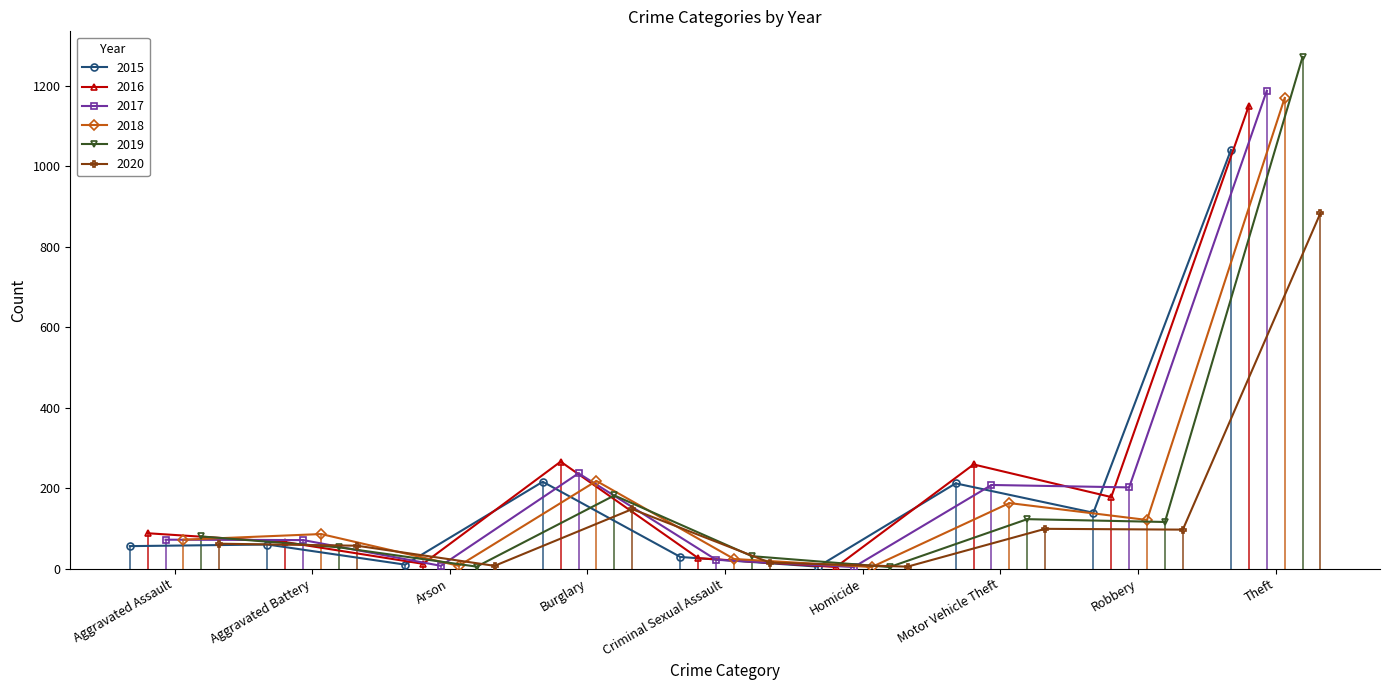

How many interior local valleys does the 2016 series have?

3